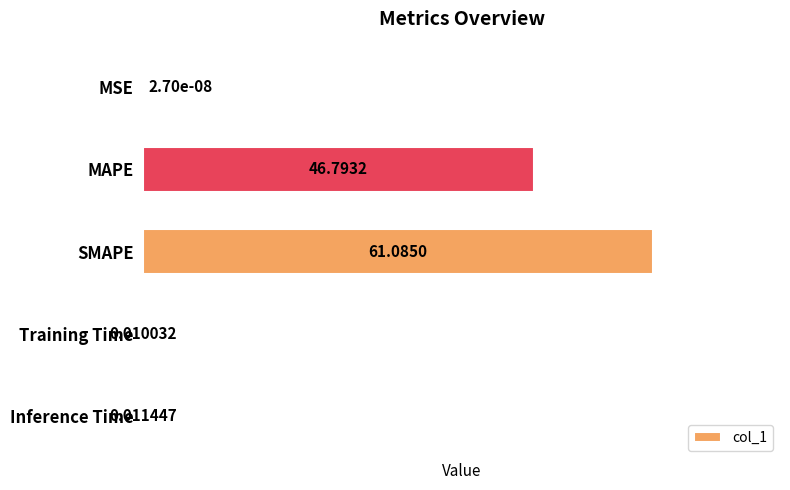

What is the greatest value displayed?

61.1